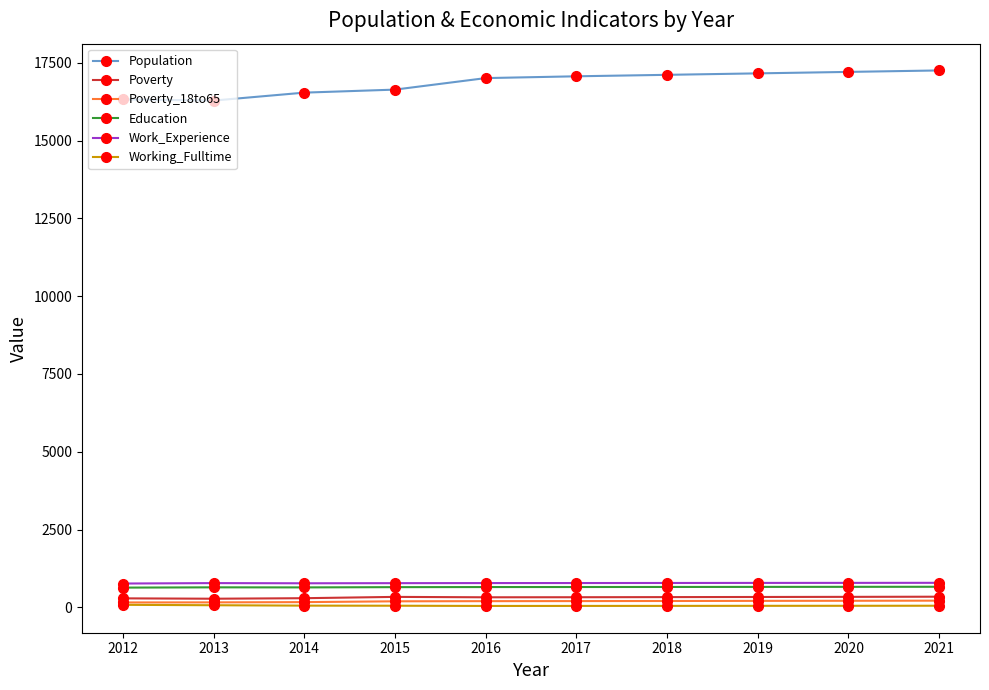

What is the minimum value shown in the chart?

48